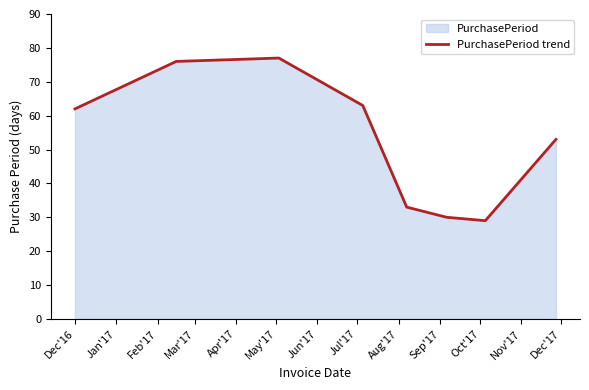

What is the minimum value shown in the chart?

29